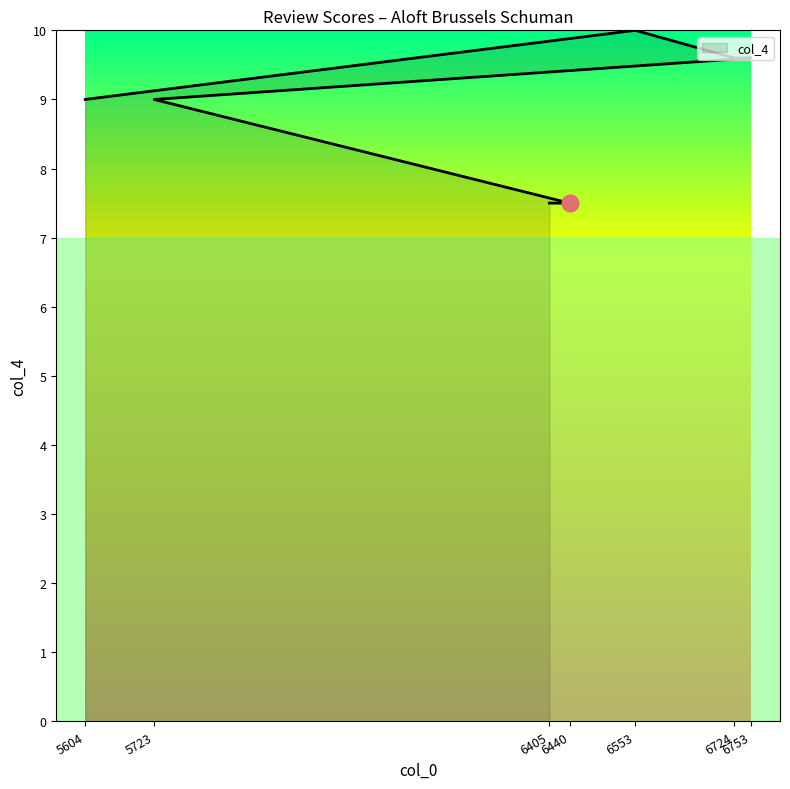

What is the smallest value displayed?

7.5